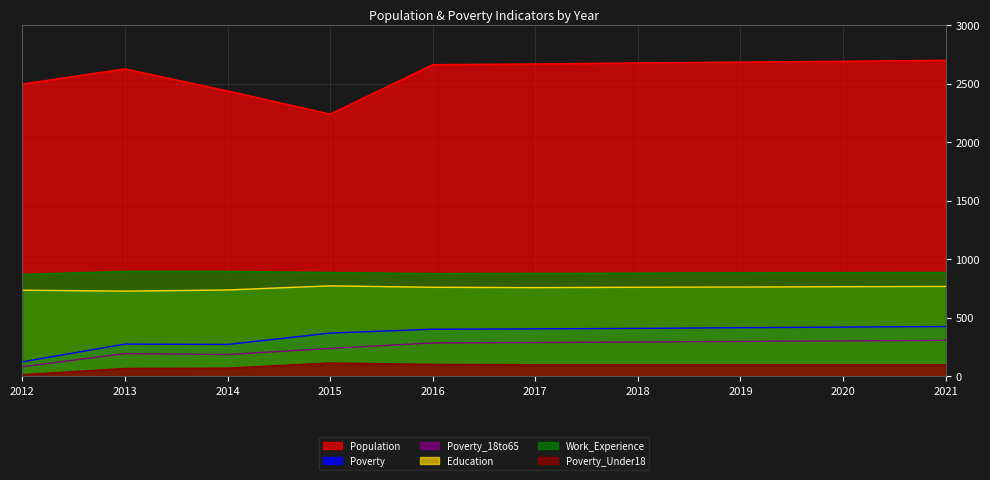

Reading left to right, extract all data points from this chart.

Population: 2012=2496	2013=2625	2014=2437	2015=2239	2016=2661	2017=2667	2018=2676	2019=2683	2020=2690	2021=2698
Poverty: 2012=125	2013=276	2014=273	2015=370	2016=403	2017=406	2018=410	2019=416	2020=421	2021=426
Poverty_18to65: 2012=83	2013=195	2014=187	2015=239	2016=286	2017=289	2018=294	2019=299	2020=303	2021=308
Education: 2012=736	2013=728	2014=738	2015=773	2016=761	2017=758	2018=761	2019=763	2020=766	2021=768
Work_Experience: 2012=871	2013=897	2014=897	2015=887	2016=878	2017=880	2018=882	2019=884	2020=886	2021=888
Poverty_Under18: 2012=15	2013=68	2014=71	2015=115	2016=103	2017=100	2018=100	2019=100	2020=100	2021=100